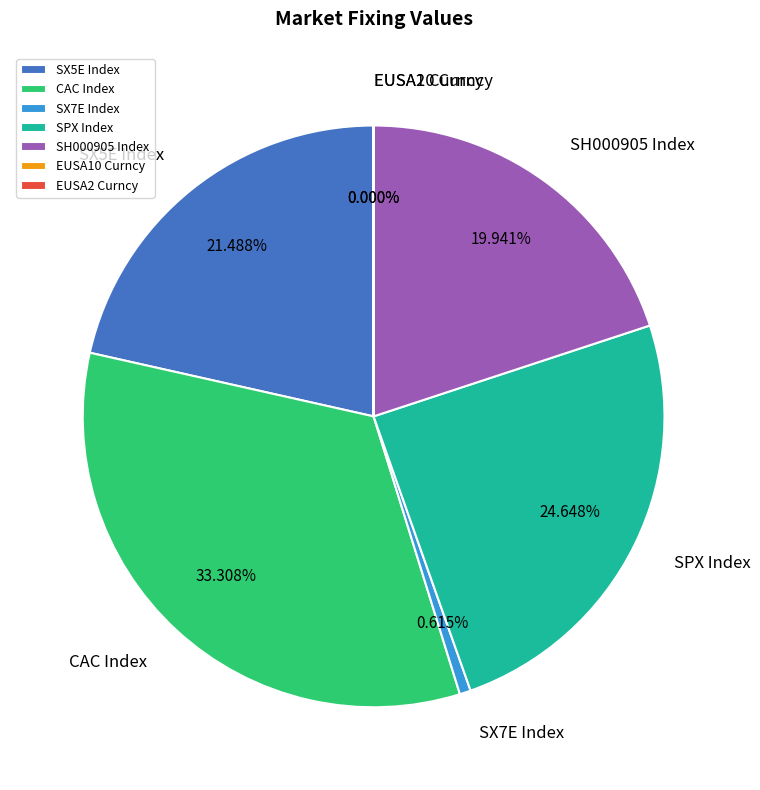

What is the ratio of the value at SH000905 Index to the value at SX7E Index?

32.4